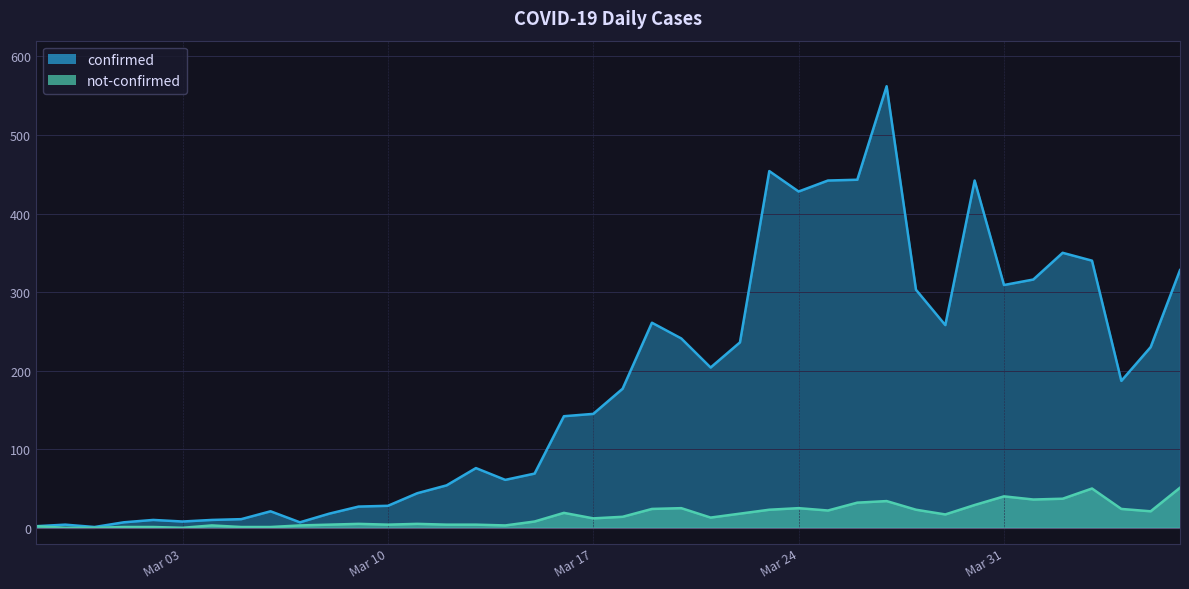

What is the maximum value shown in the chart?

562